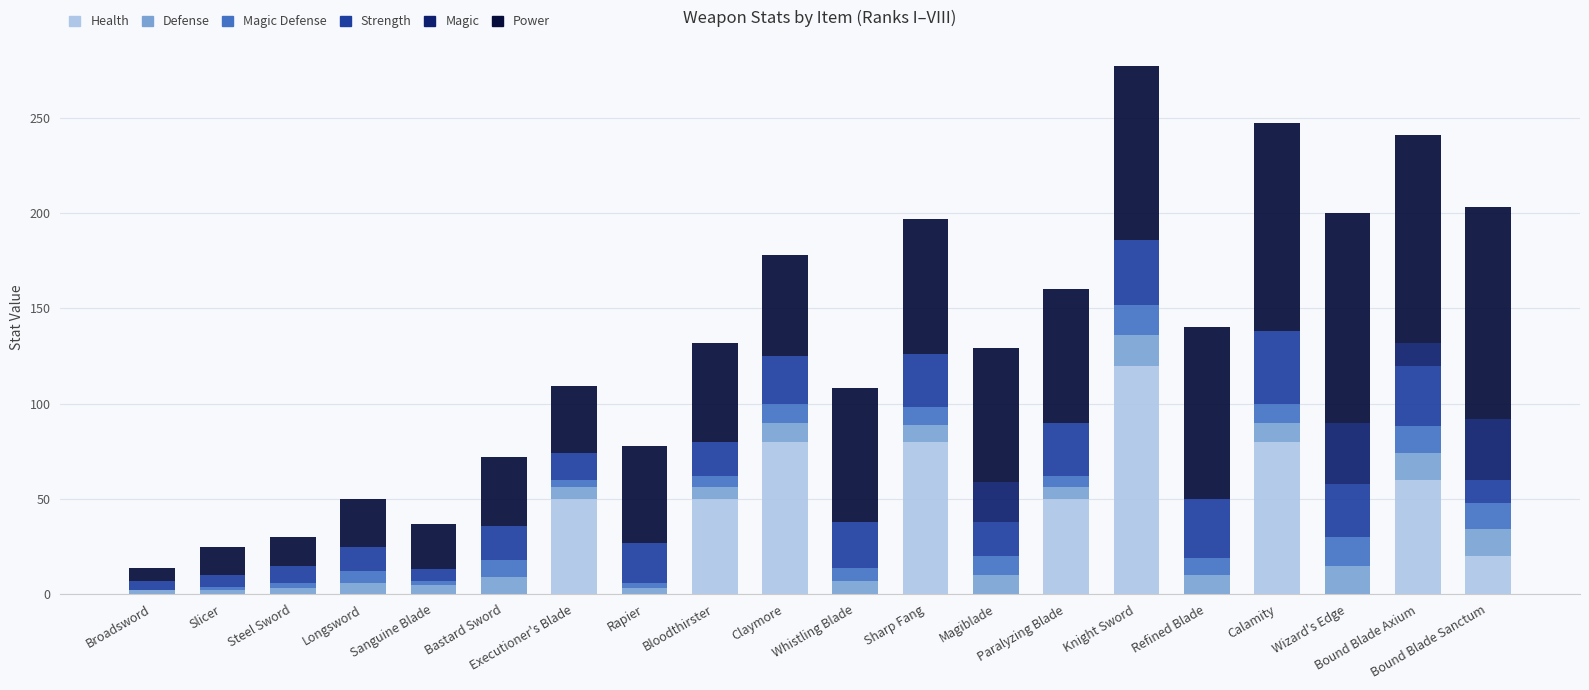

What is the maximum value for Health?

120